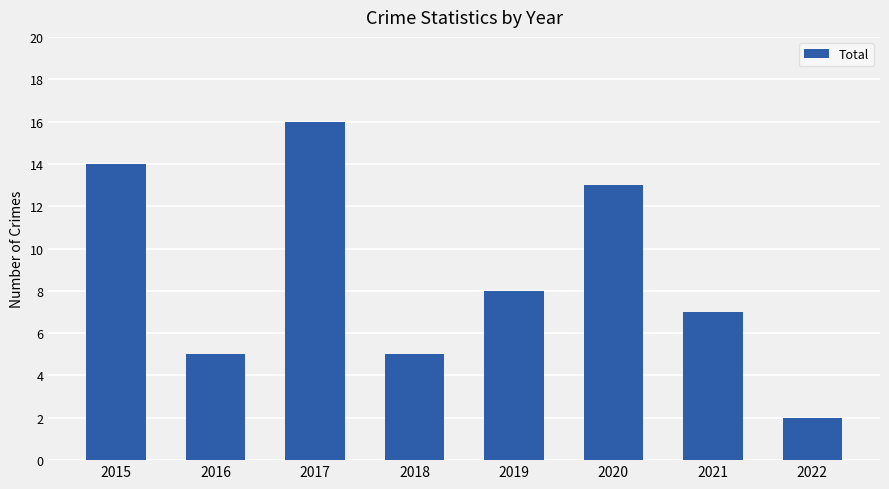

Which has a higher value, 2016 or 2020?

2020